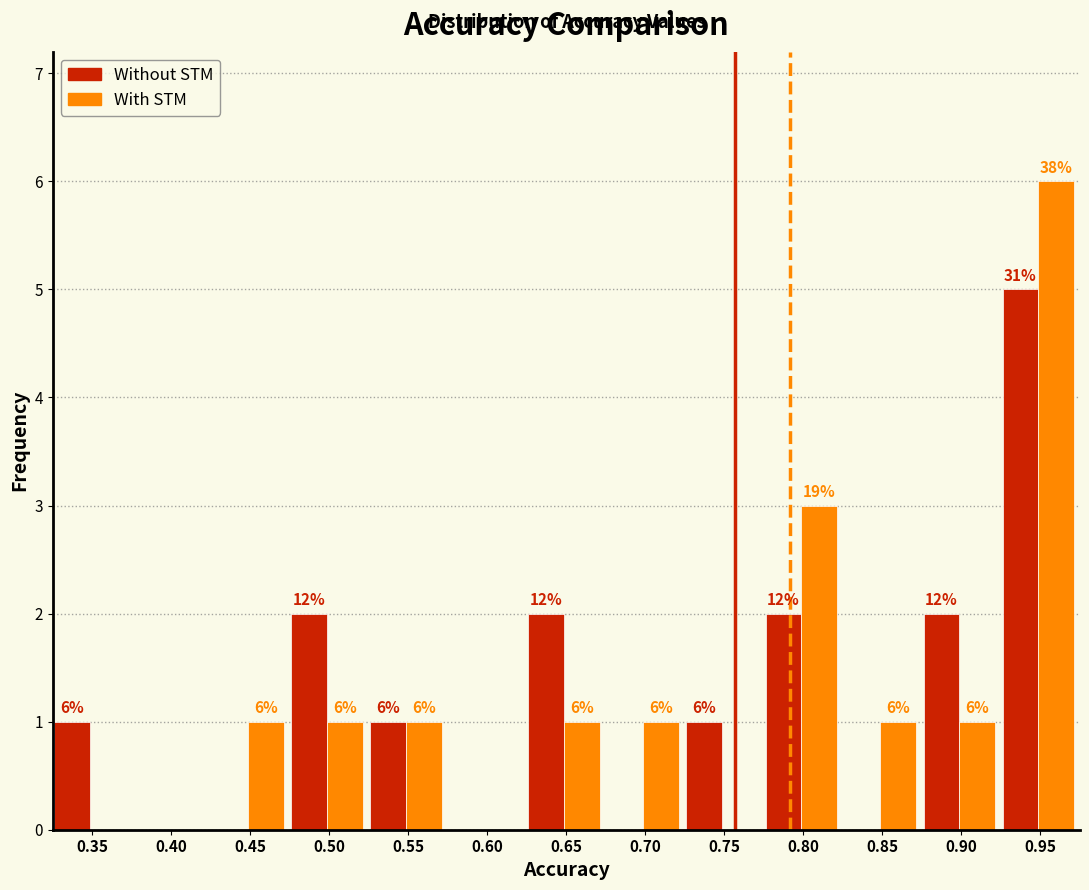

Reading right to left, transcribe all the data shown in this chart.

Without STM: 0.95=5	0.90=2	0.85=0	0.80=2	0.75=1	0.70=0	0.65=2	0.60=0	0.55=1	0.50=2	0.45=0	0.40=0	0.35=1
With STM: 0.95=6	0.90=1	0.85=1	0.80=3	0.75=0	0.70=1	0.65=1	0.60=0	0.55=1	0.50=1	0.45=1	0.40=0	0.35=0